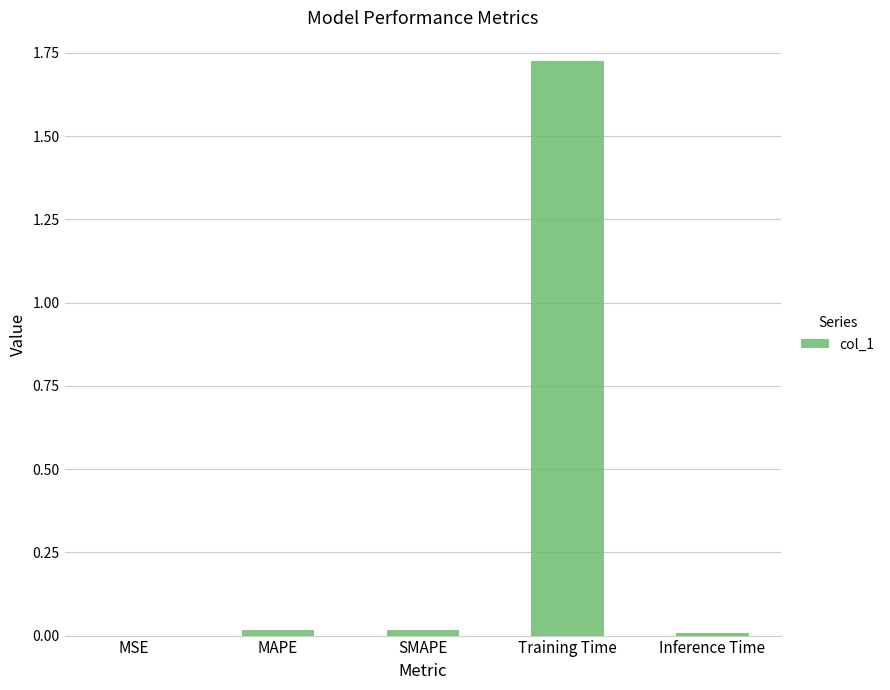

True or false: the data shows 0.0 at MSE.

True